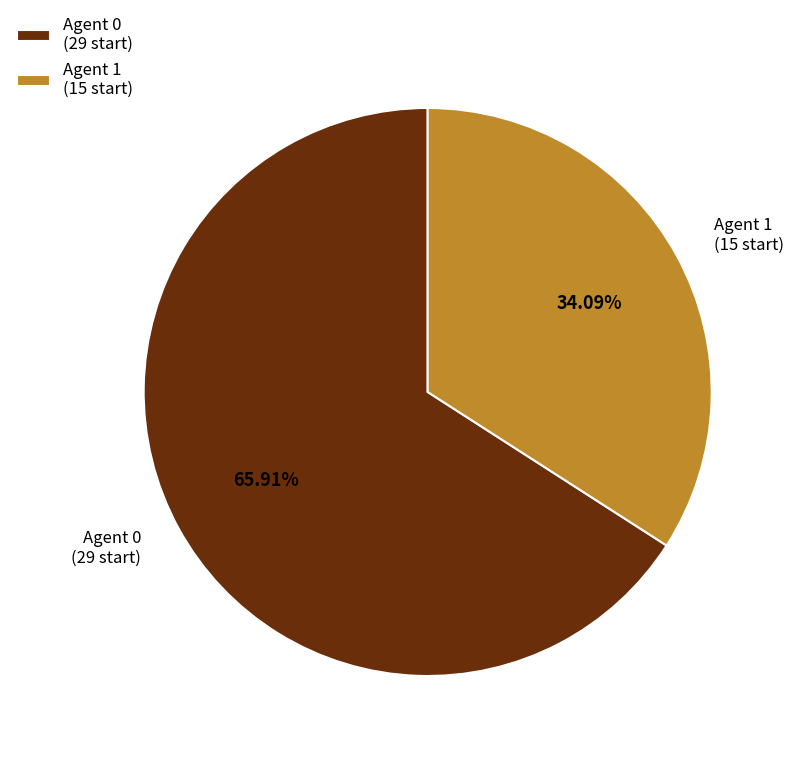

Rank the categories by value from lowest to highest.

Agent 1 (15 start), Agent 0 (29 start)